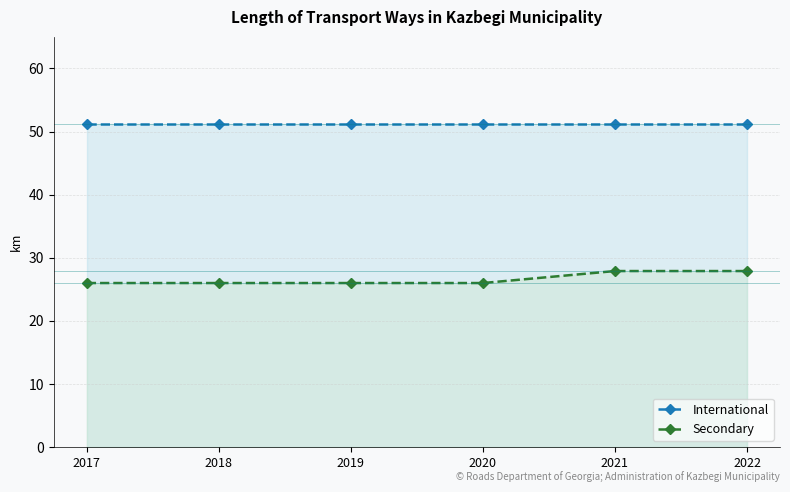

True or false: International has a value of 76.1 at 2020.

False